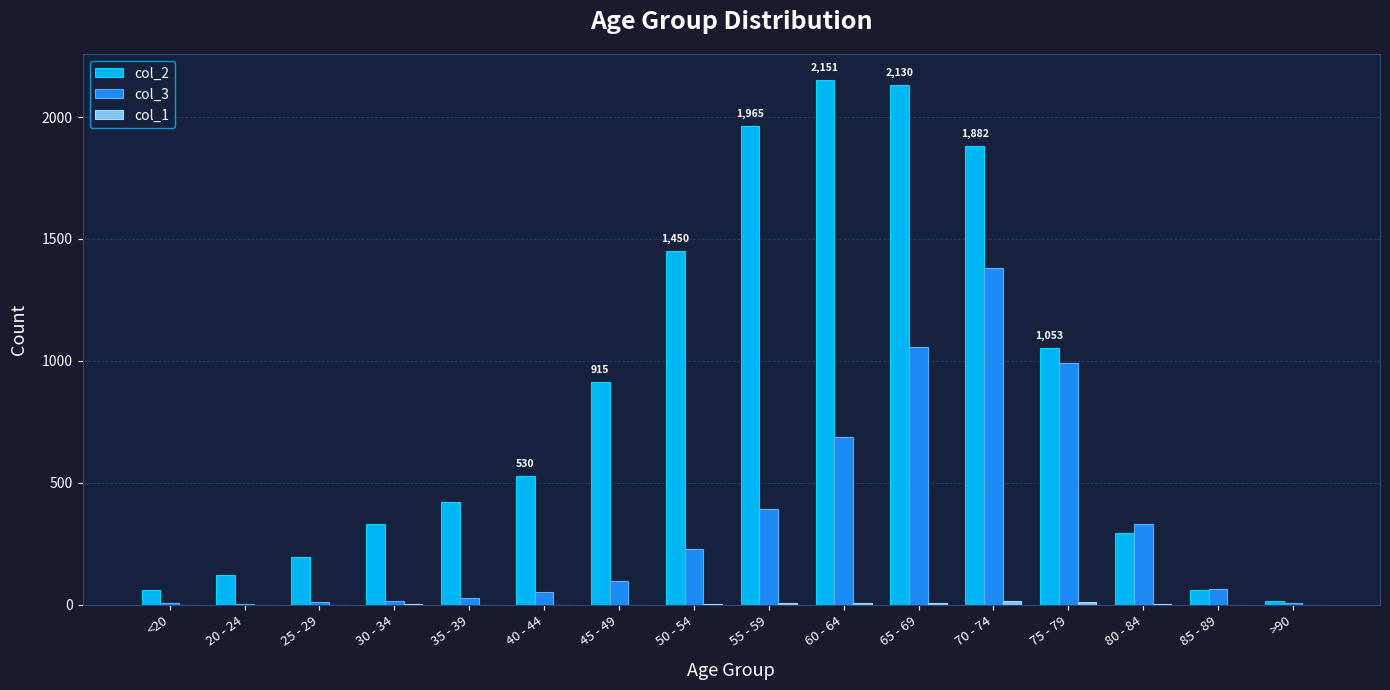

True or false: col_3 has a value of 225 at 80 - 84.

False